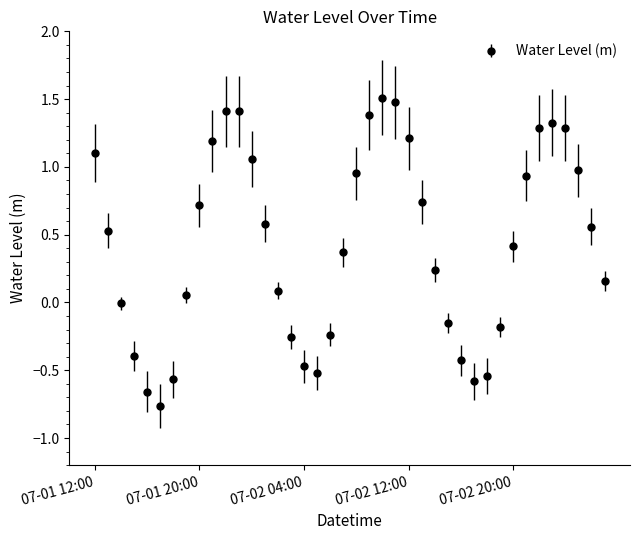

What is the maximum value shown in the chart?

1.5